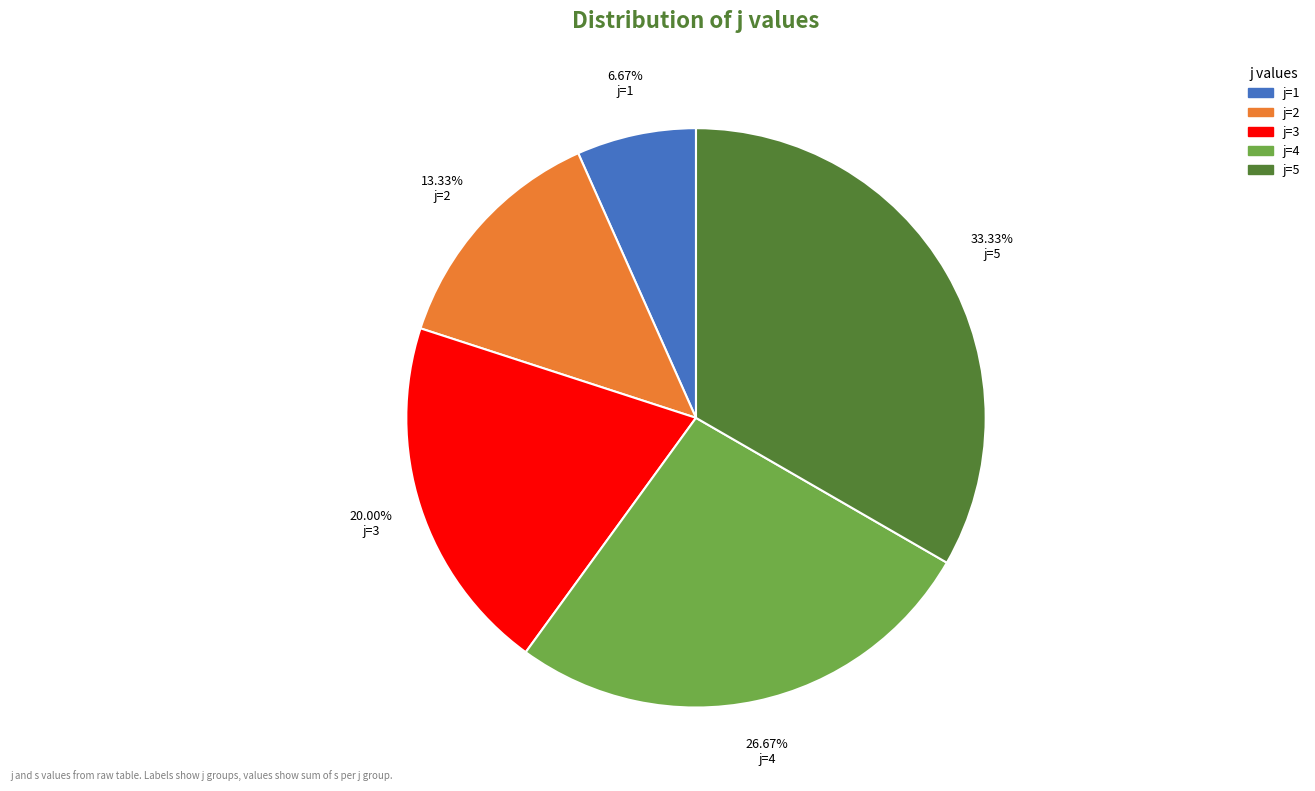

Combined, do j=3 and j=4 account for over 50%?

No